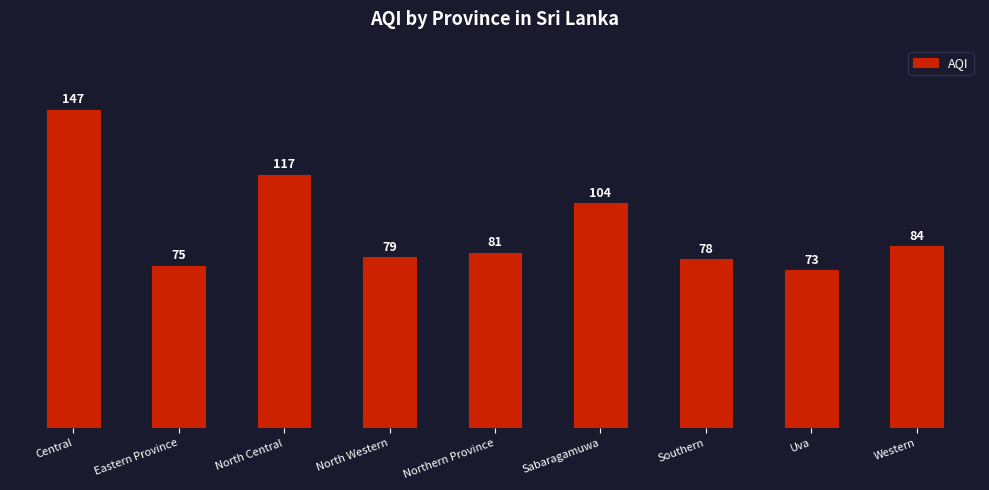

Which category has the lowest value across all series?

Uva